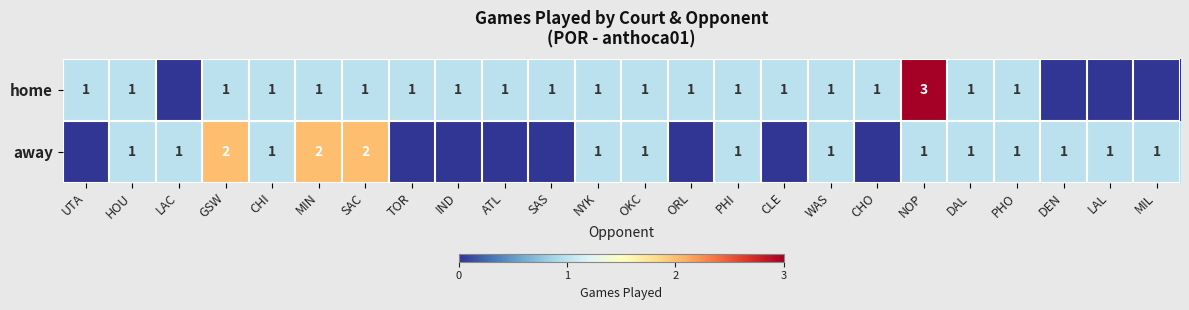

Which label corresponds to the smallest value in the chart?

LAC